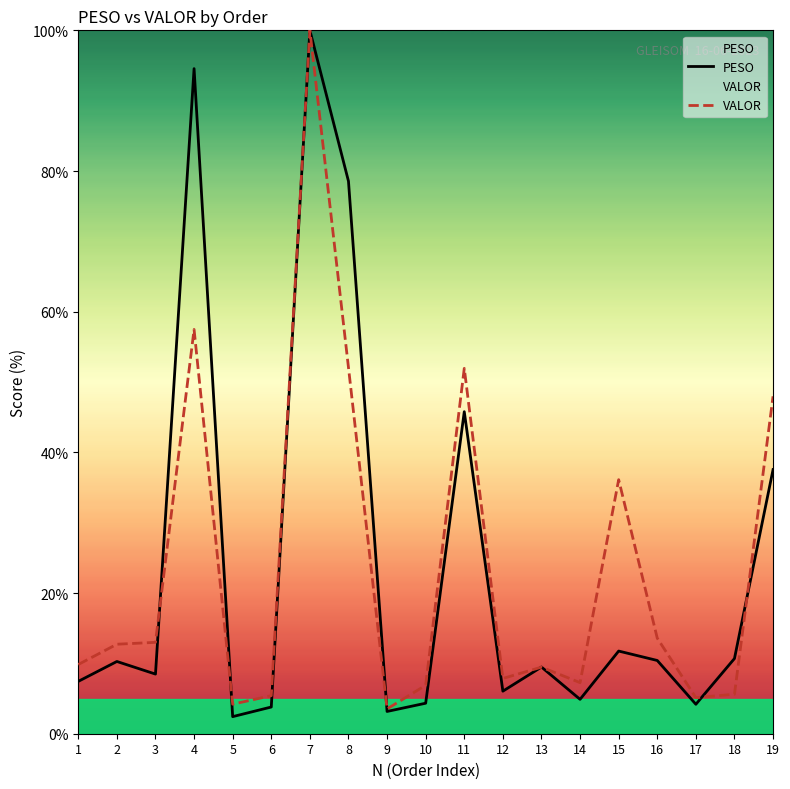

Read the PESO value at 11.

45.8